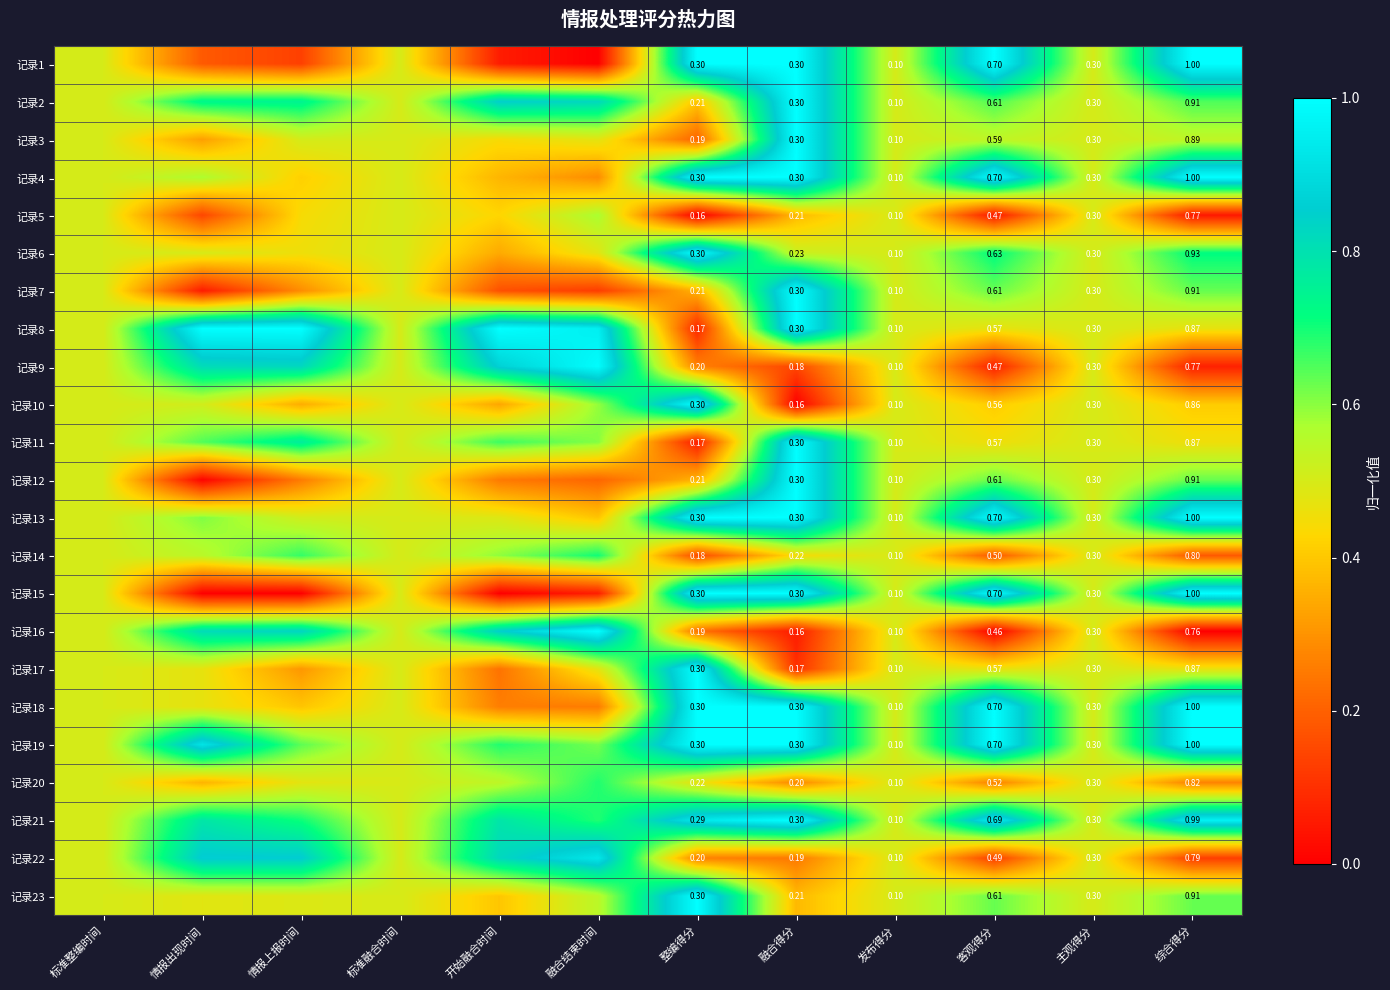

What is the difference between the 记录13 values at 整编得分 and 标准融合时间?

0.5